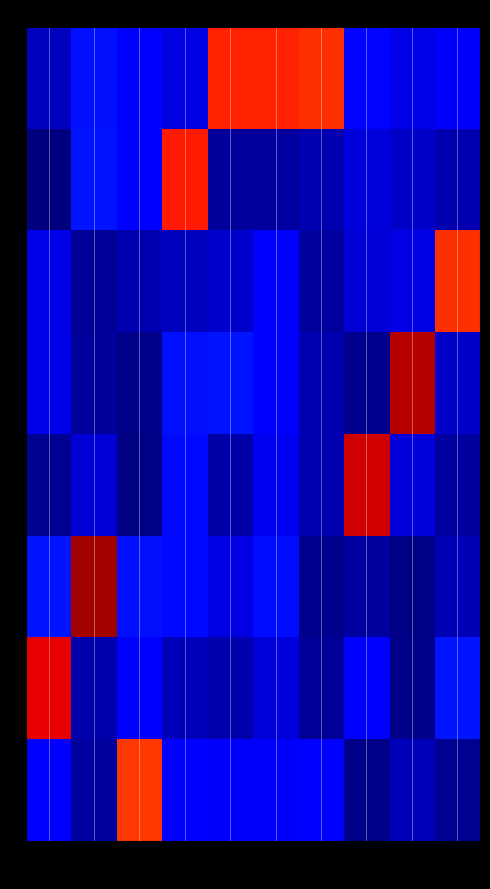

List the series in order of their peak value, lowest first.

7, 2, 0, 1, 6, 4, 3, 5